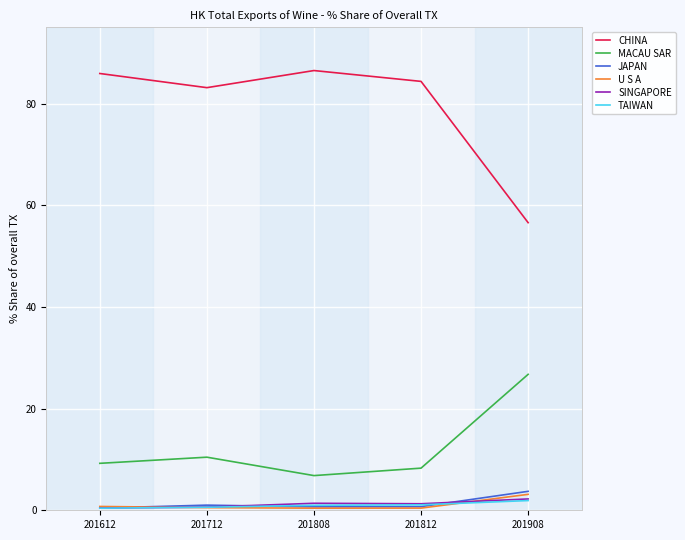

True or false: CHINA has a value of 86.5 at 201808.

True